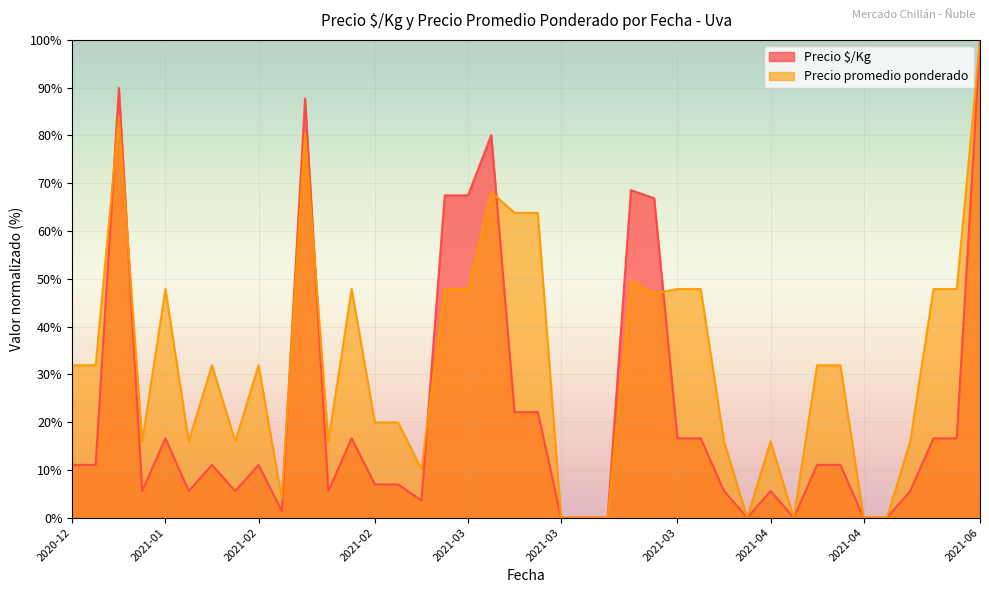

What is the maximum value shown in the chart?

100.0